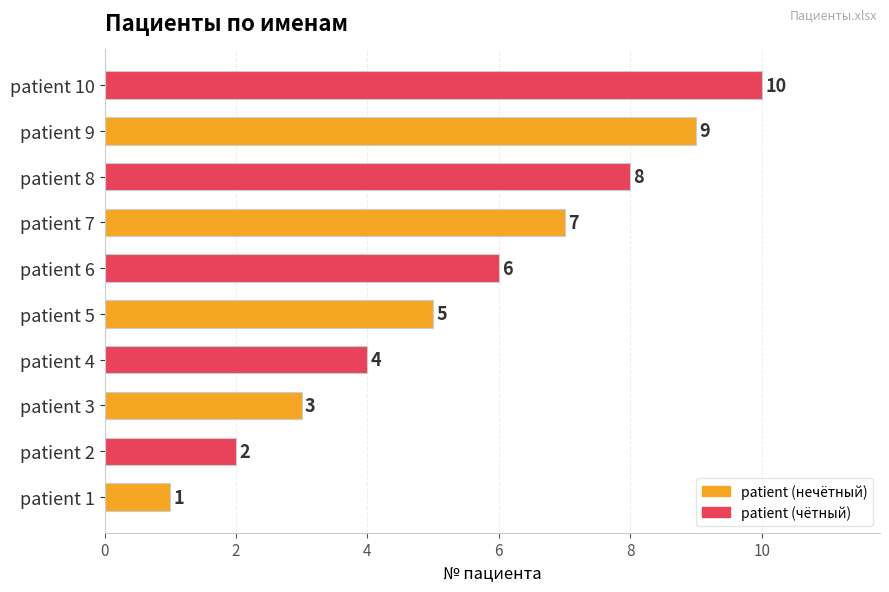

List the labels in order of value, smallest first.

patient 1, patient 2, patient 3, patient 4, patient 5, patient 6, patient 7, patient 8, patient 9, patient 10